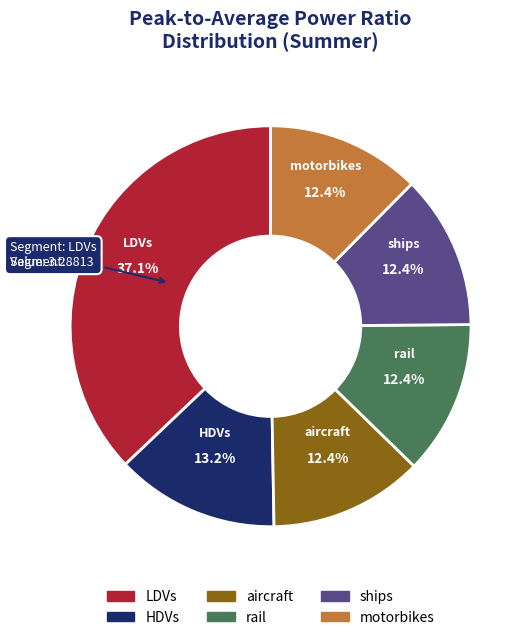

Does any single category account for the majority?

No